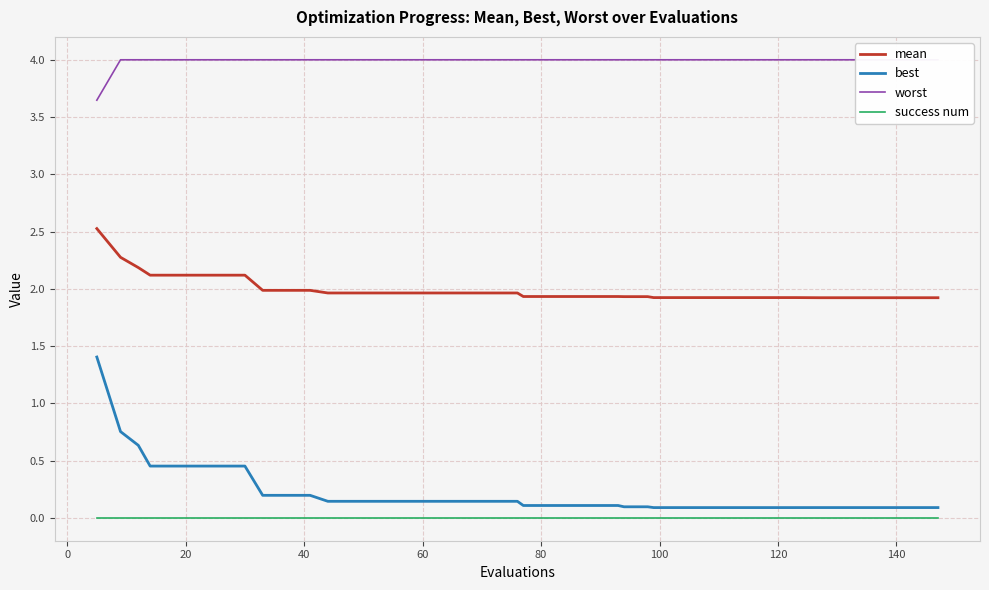

List the series in order of their peak value, highest first.

worst, mean, best, success num